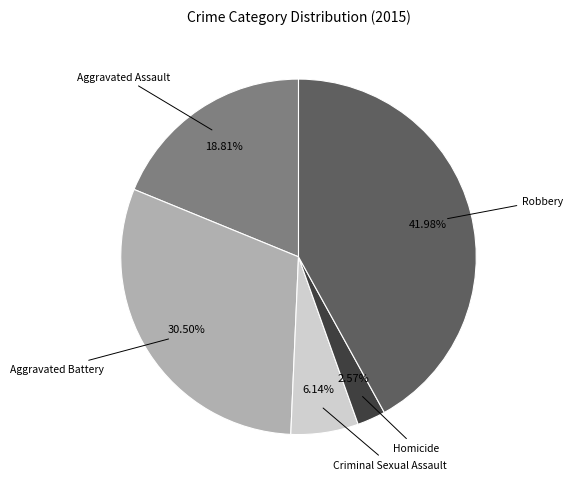

Is there any slice that represents more than half of the pie?

No